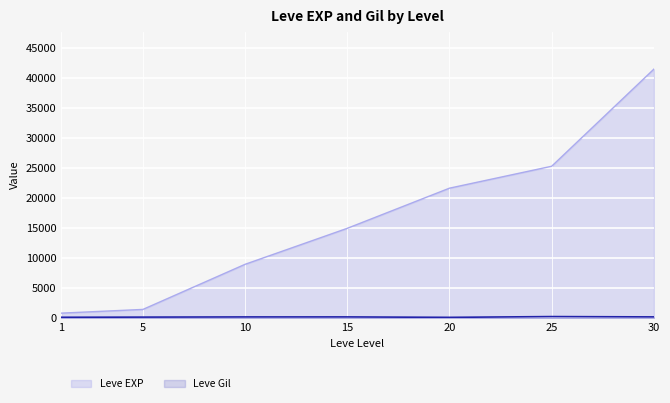

How many data points are less than 169?

3